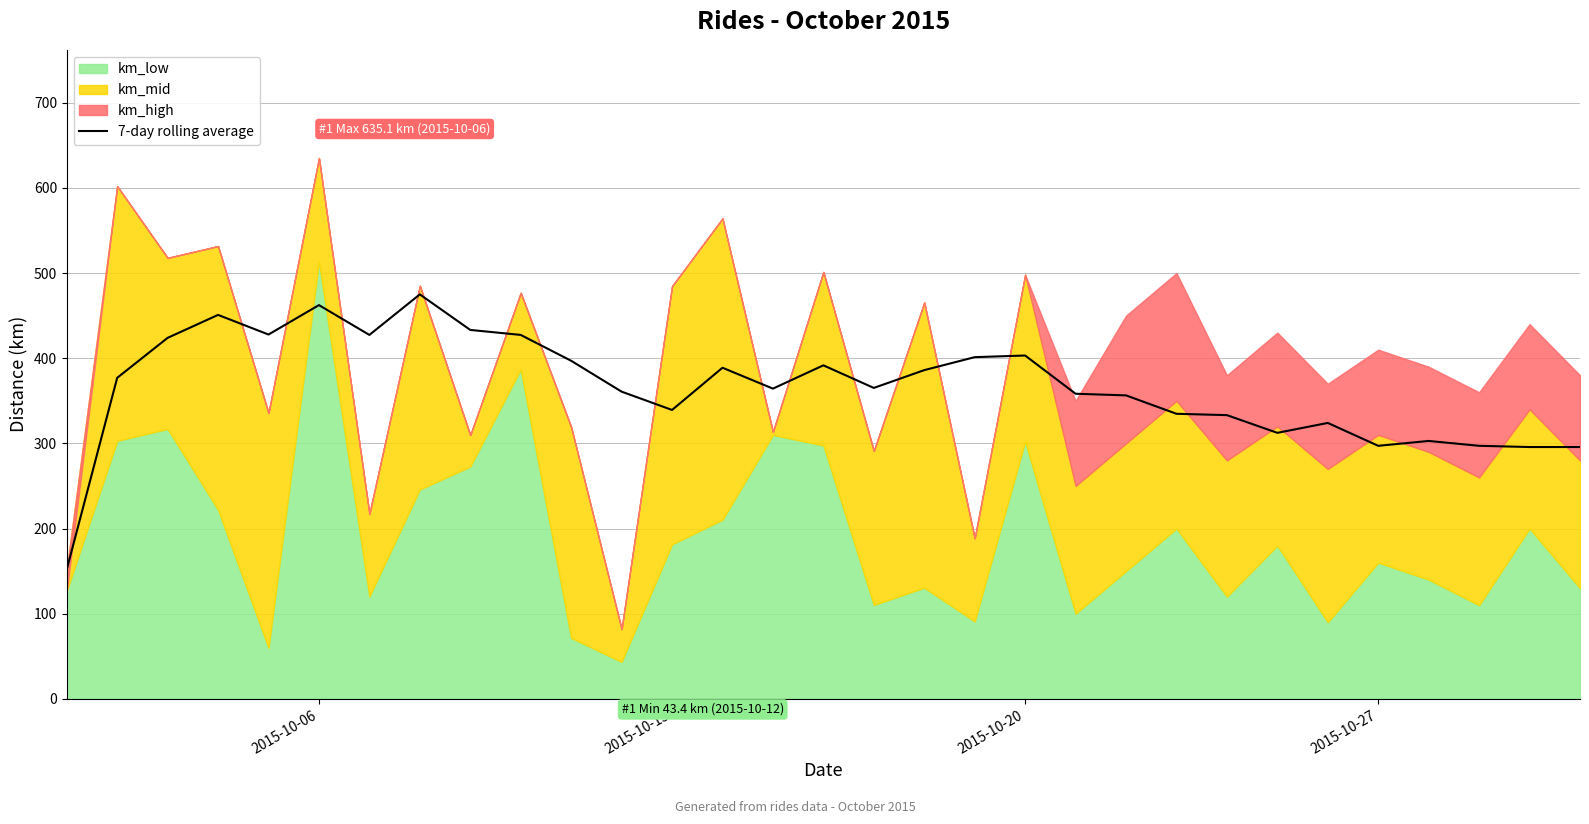

What is the lowest value of the 7-day rolling average series?

151.8